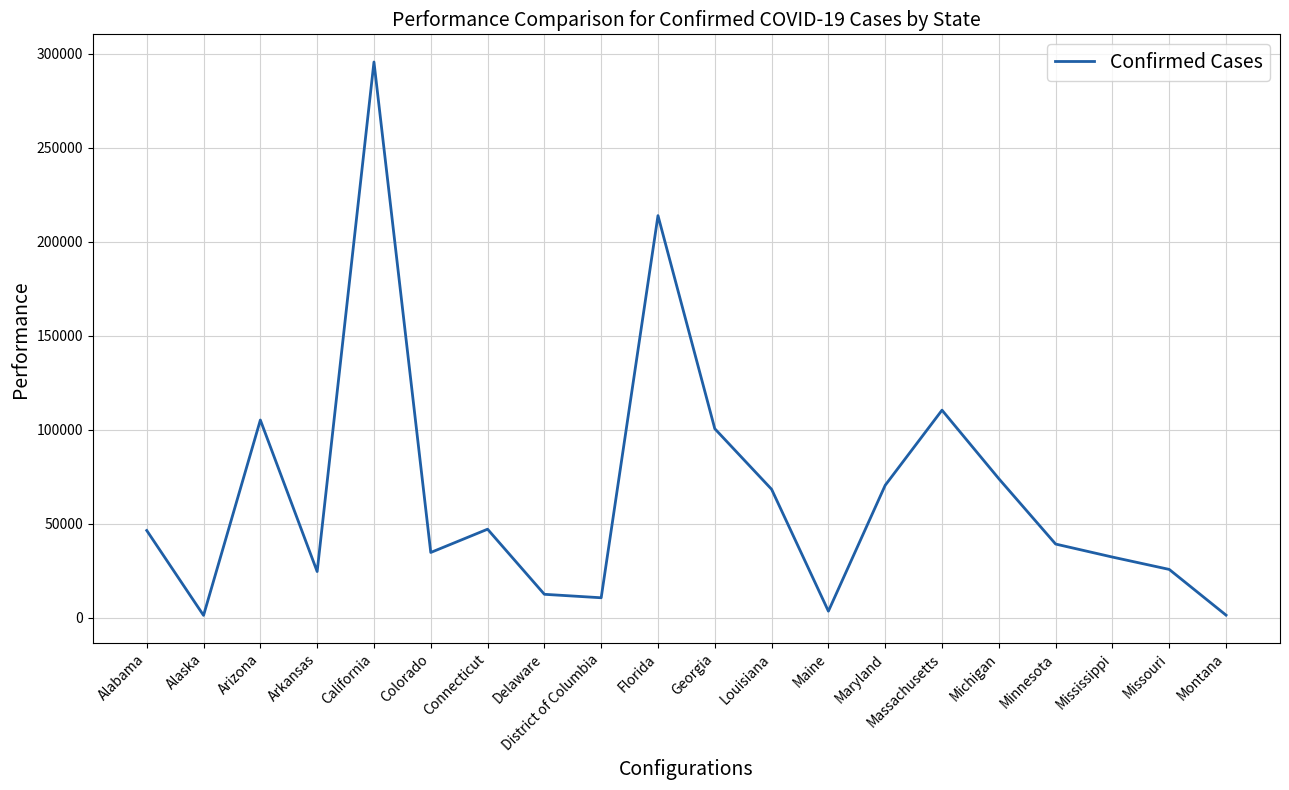

What is the difference between the values at Delaware and Louisiana?

55849